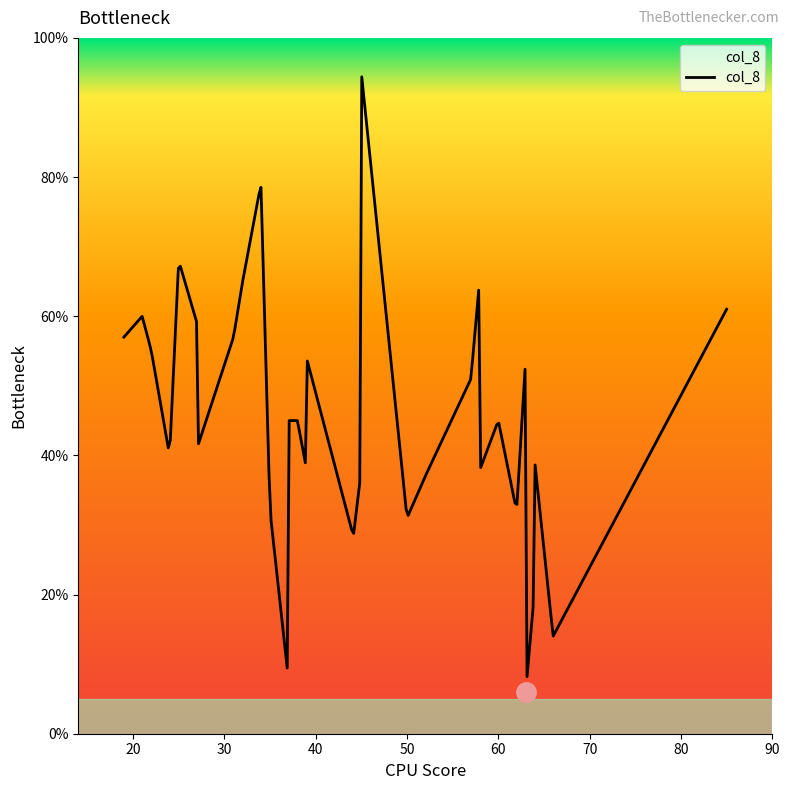

What is the smallest value displayed?

8.2